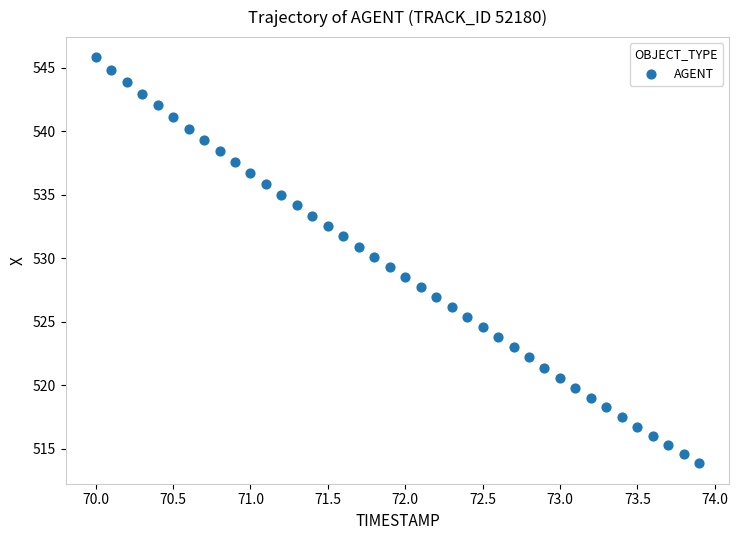

What is the range of Y values (max minus min)?

31.9